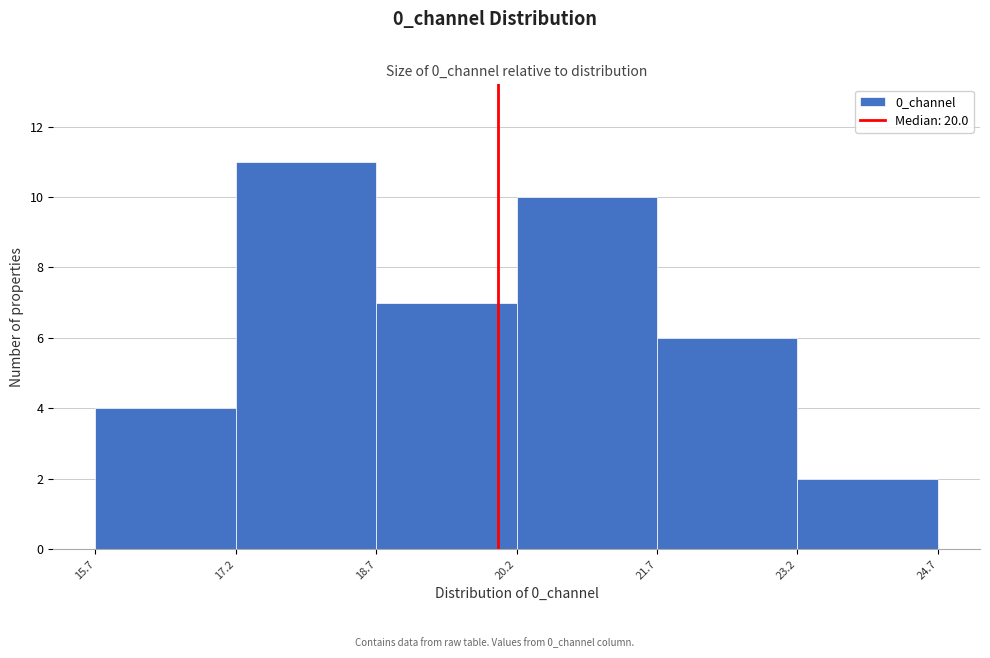

Reading left to right, transcribe this chart: for each bar, give the range it covers on the x-axis and its height. The values are not printed on the chart, so give them approximately, as read against the axis.

15.7 to 17.2: 4
17.2 to 18.7: 11
18.7 to 20.2: 7
20.2 to 21.7: 10
21.7 to 23.2: 6
23.2 to 24.7: 2